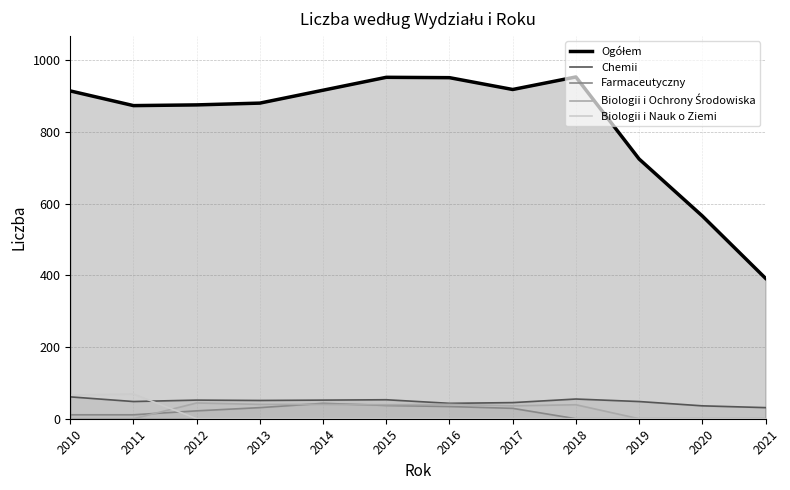

Does the chart display data point markers on the line(s)?

No